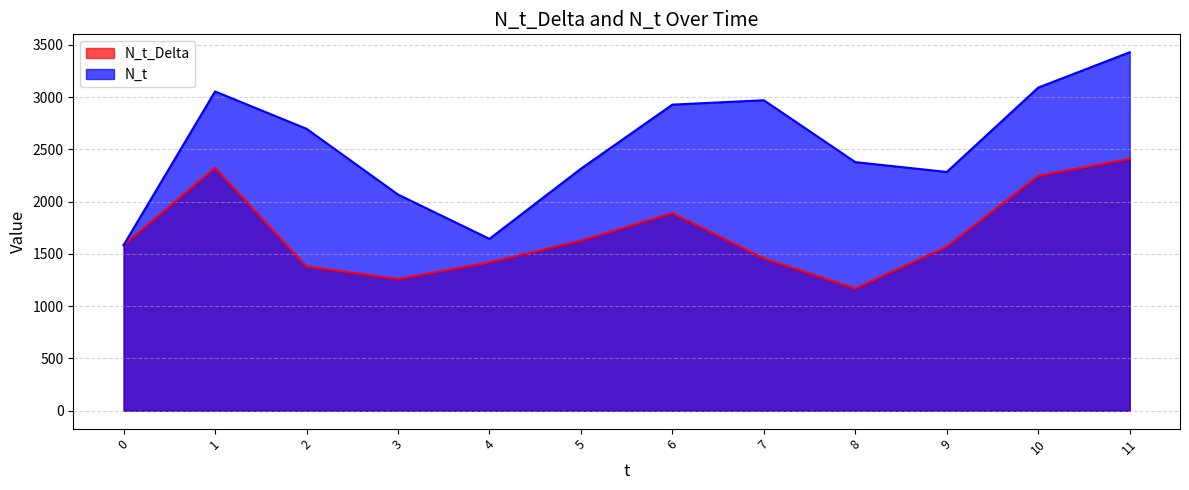

What is the difference between the N_t_Delta values at 3 and 8?

90